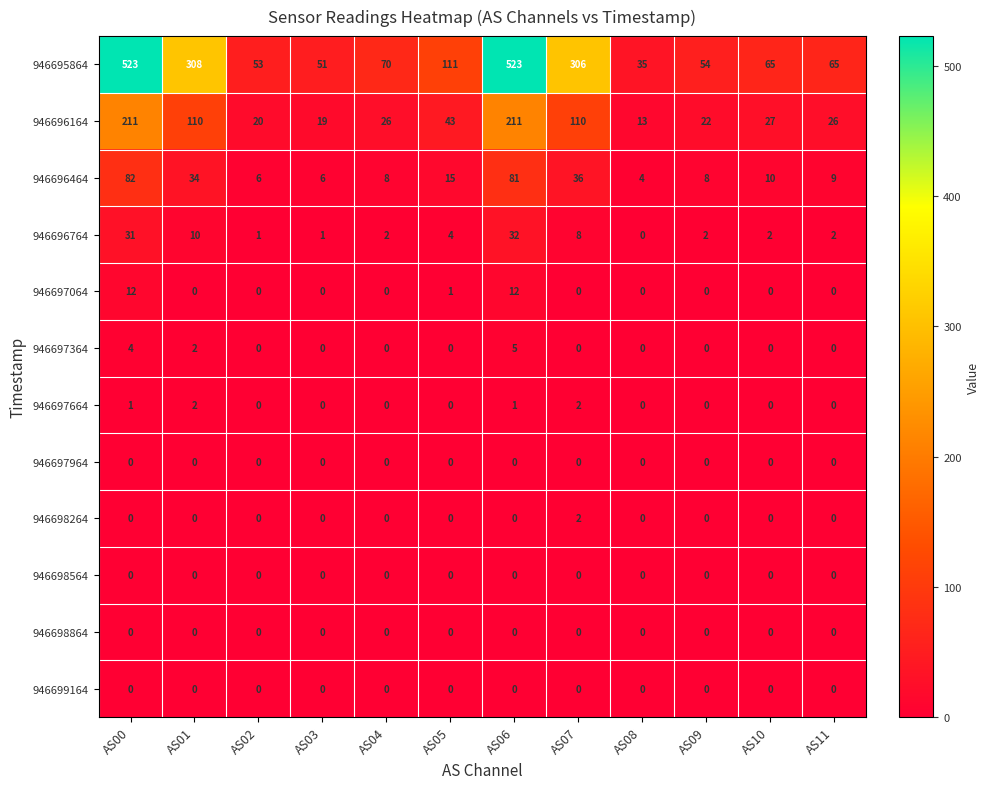

What is the maximum value for 946696464?

82